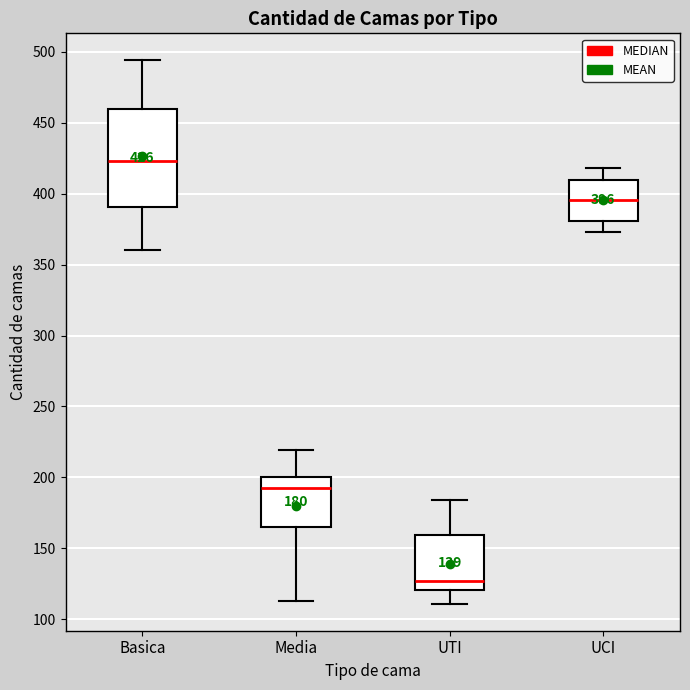

Which box's median line is the highest?

Basica